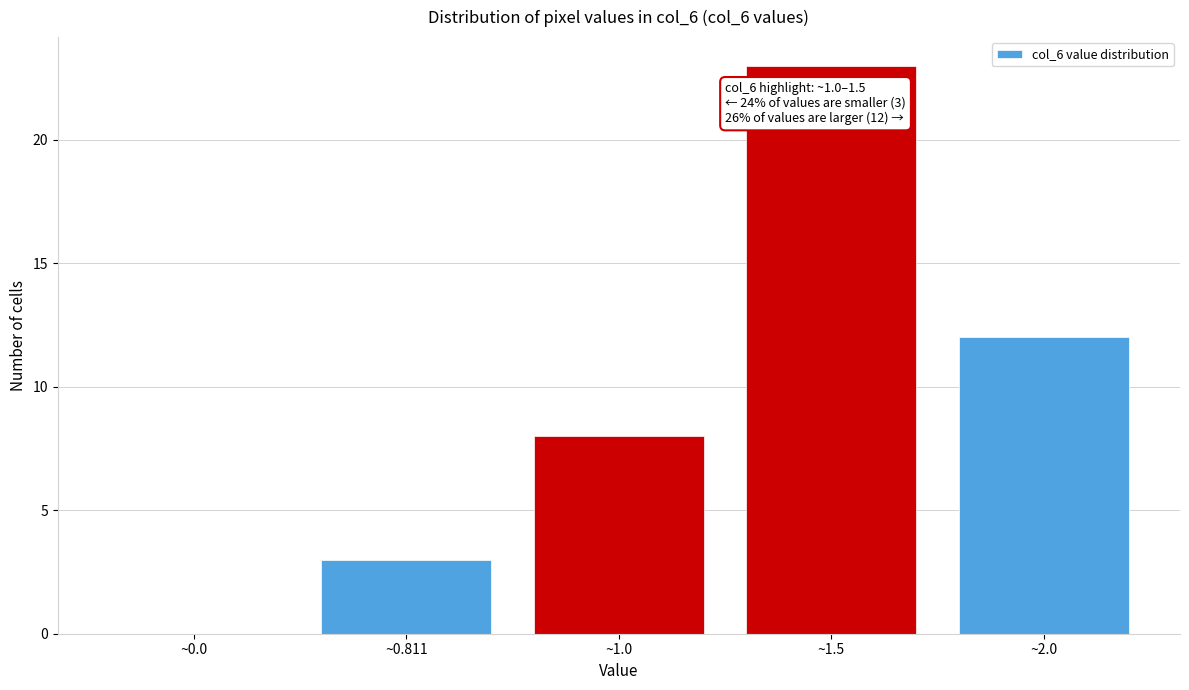

Reading left to right, list all the values displayed in this chart.

~0.0=0	~0.811=3	~1.0=8	~1.5=23	~2.0=12